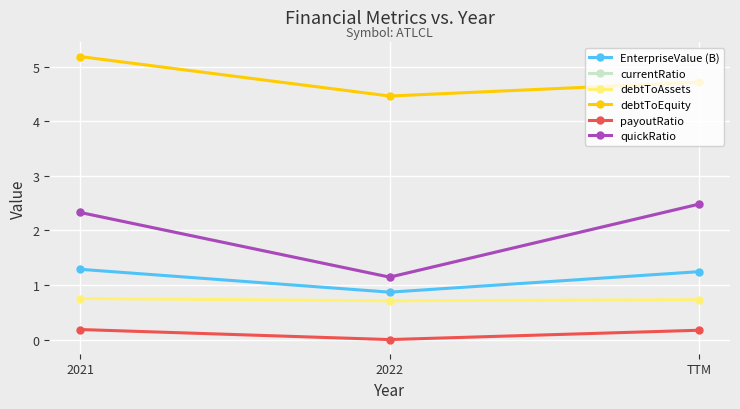

What is the sum of all debtToAssets values?

2.2